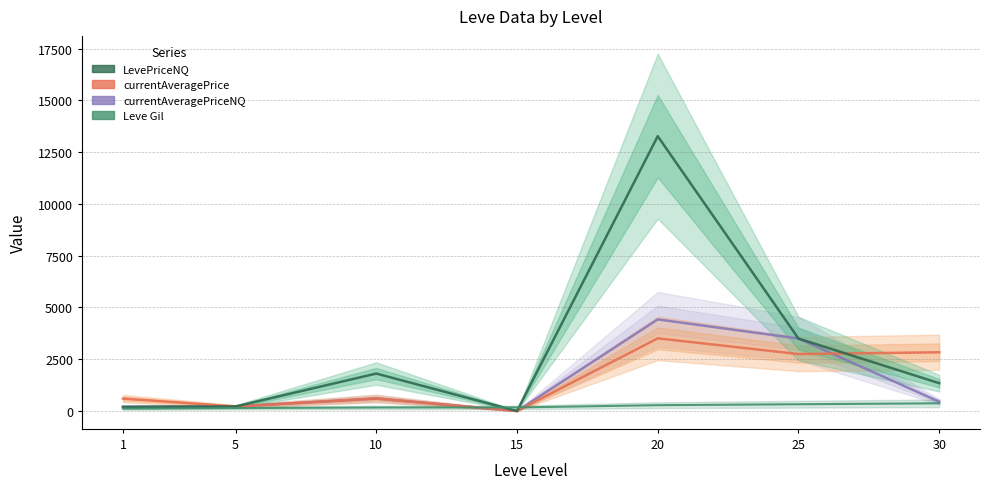

Which series changed the most between 15 and 25?

currentAveragePriceNQ